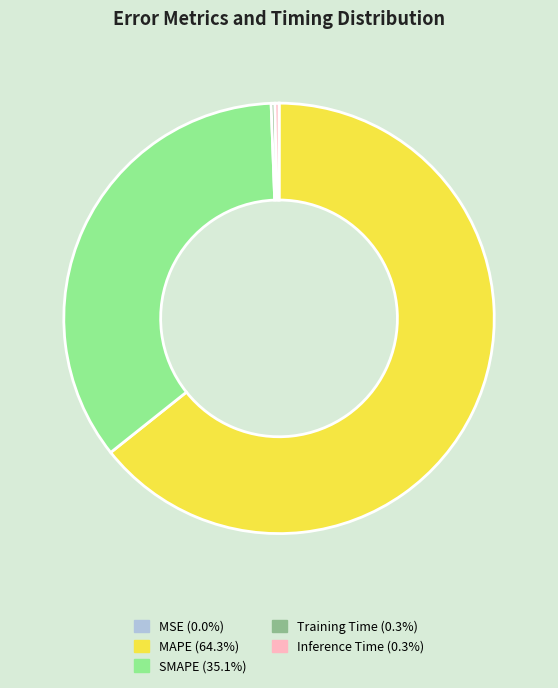

Is the sum of Training Time and MAPE greater than half?

Yes